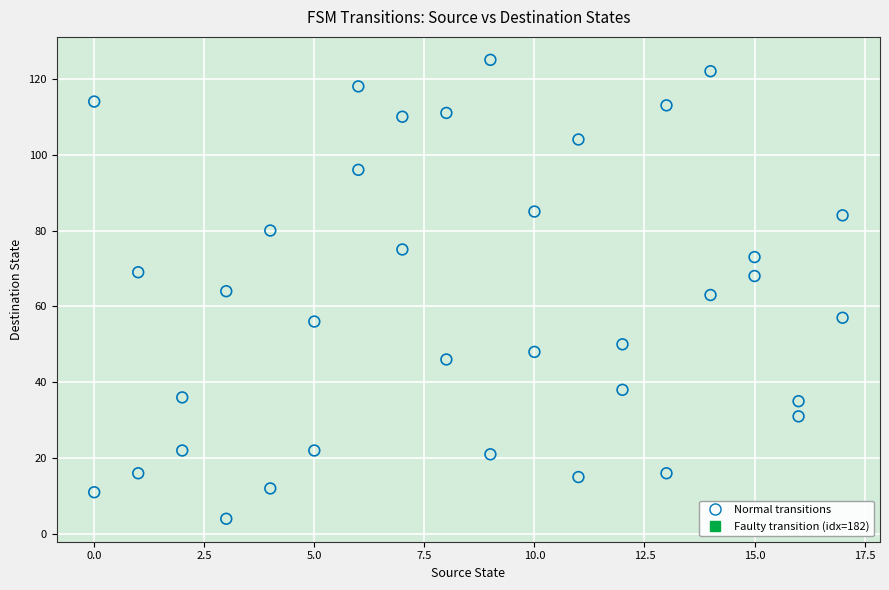

What is the range of X values (max minus min)?

17